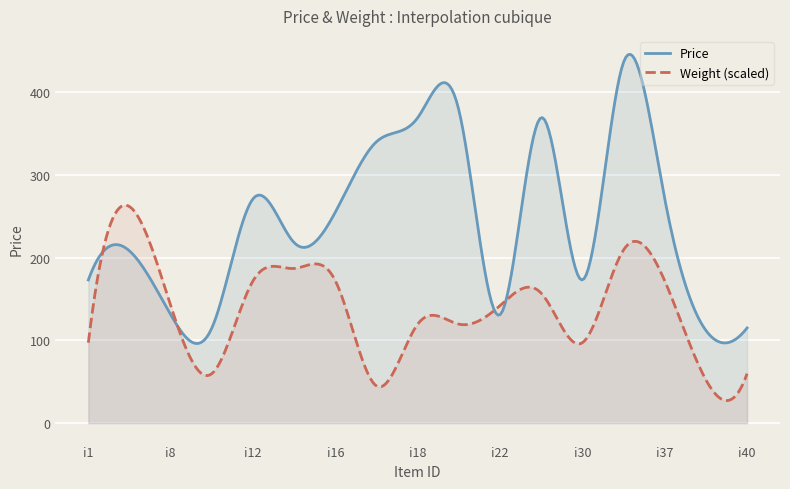

What is the value of the Price point at the 17th from the left?

115.0